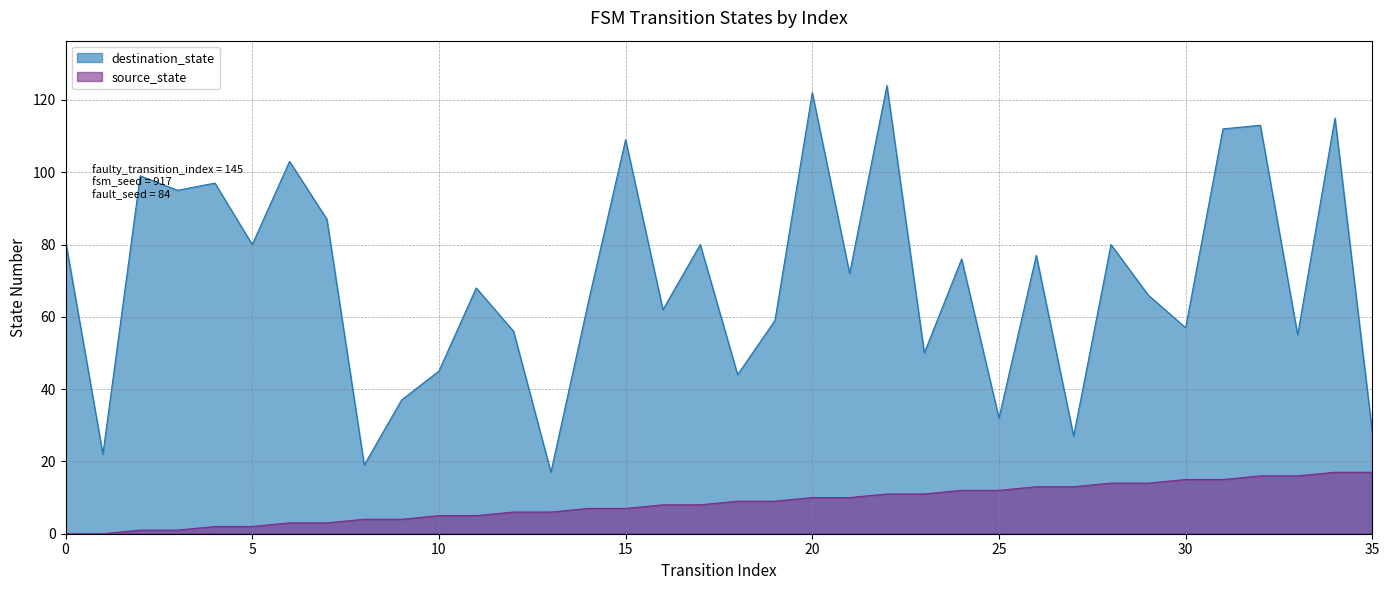

What is the value of the destination_state point at the 28th from the left?

27